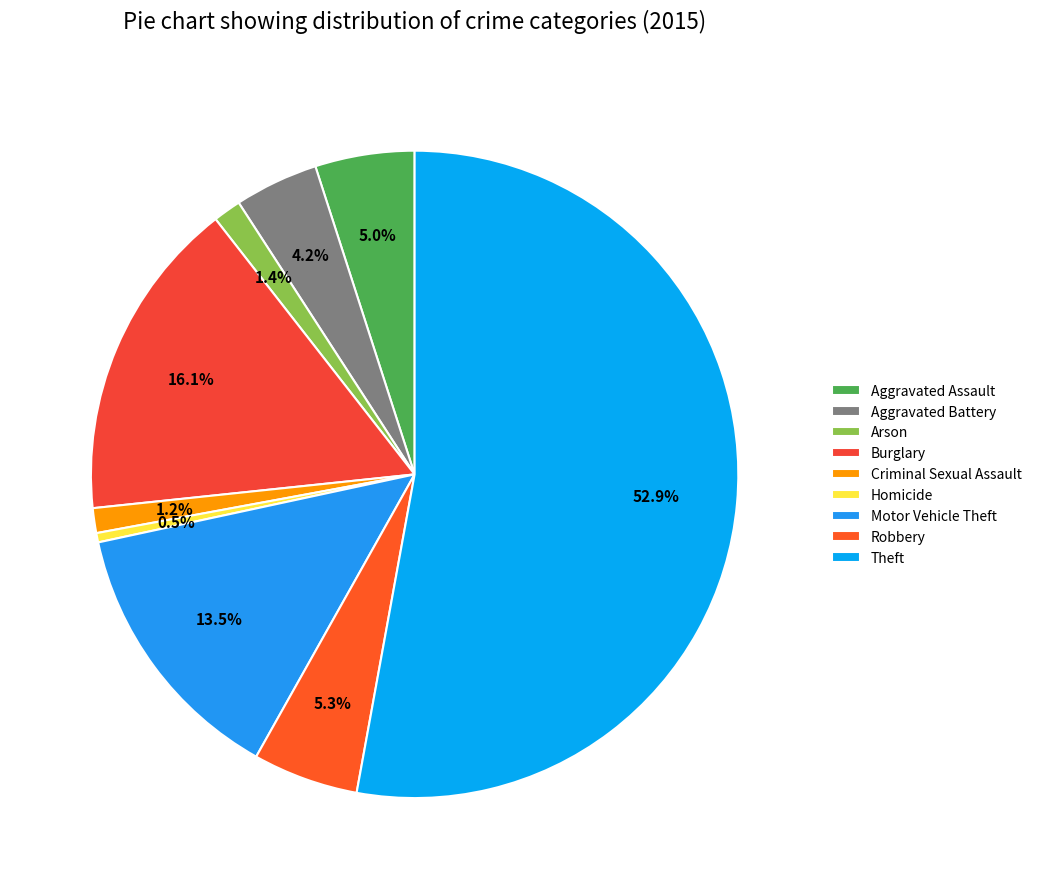

Which has a higher value, Aggravated Assault or Homicide?

Aggravated Assault